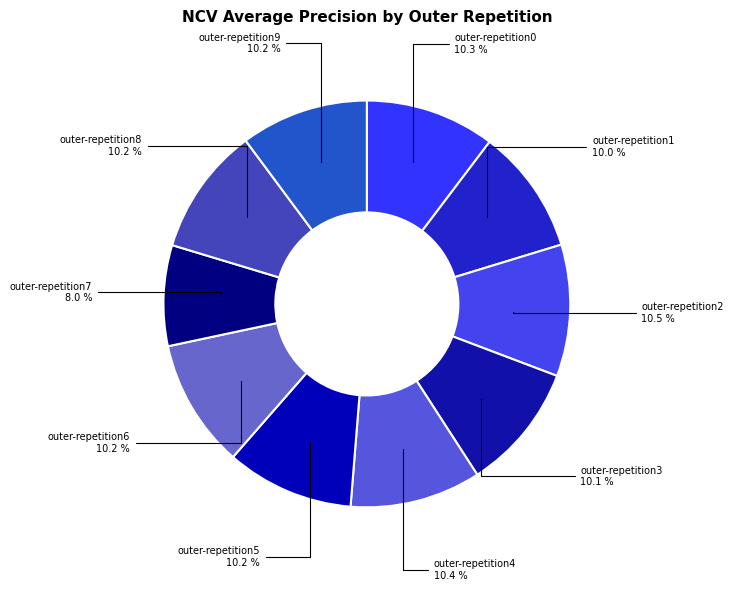

Does outer-repetition0 represent more than half of the total?

No